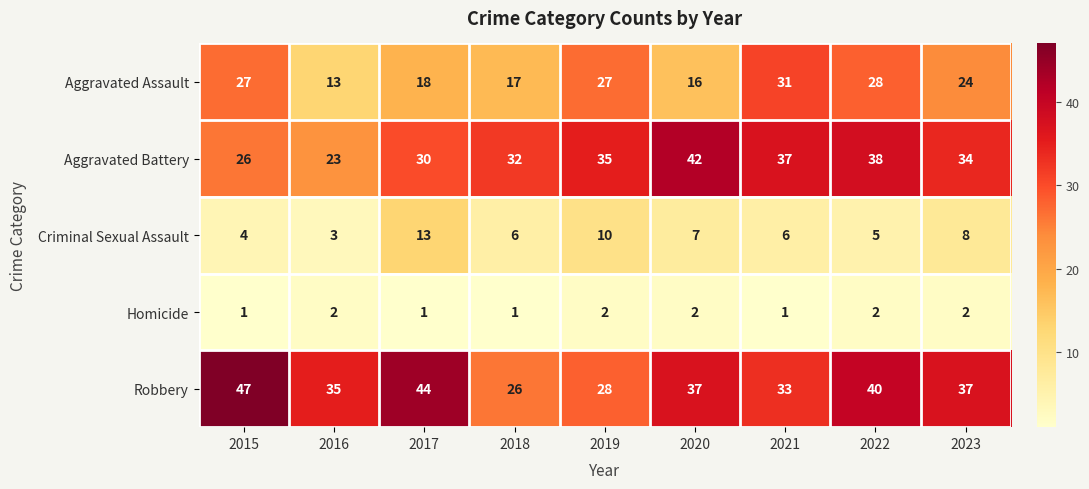

At which category does the chart reach its peak across all series?

2015